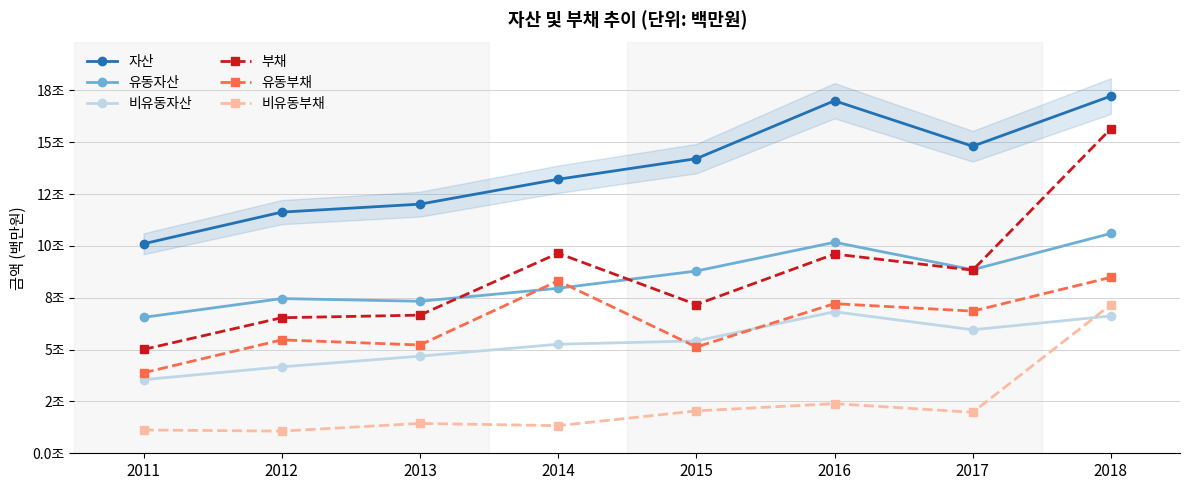

Rank the categories by 유동자산 value from highest to lowest.

2018, 2016, 2017, 2015, 2014, 2012, 2013, 2011